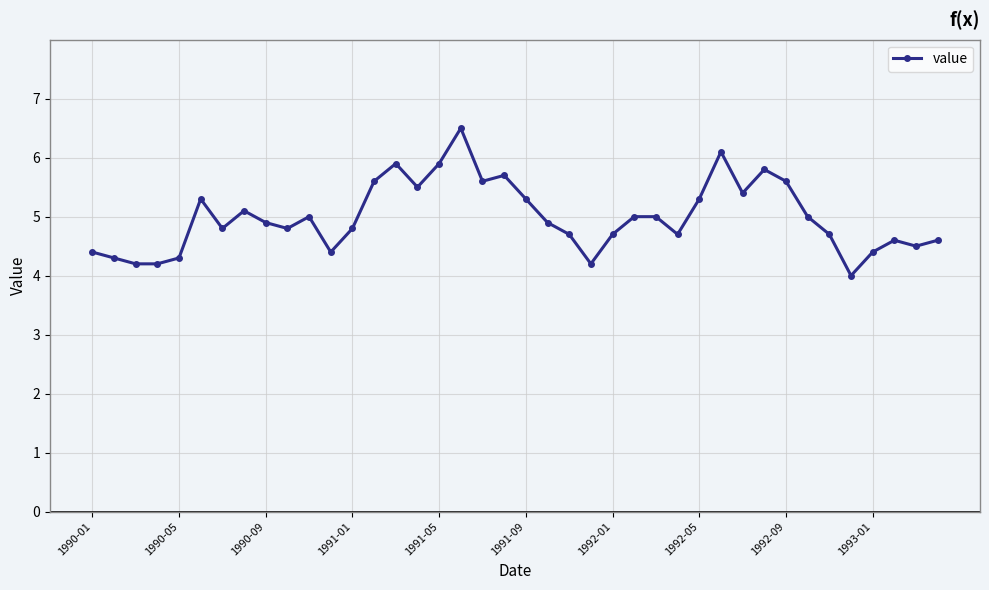

What is the minimum value shown in the chart?

4.0